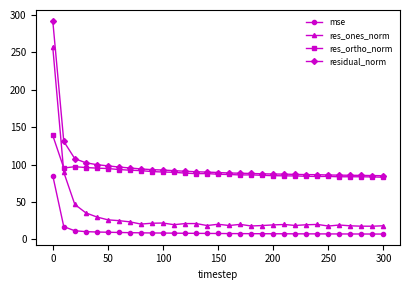

What is the maximum value for residual_norm?

292.0